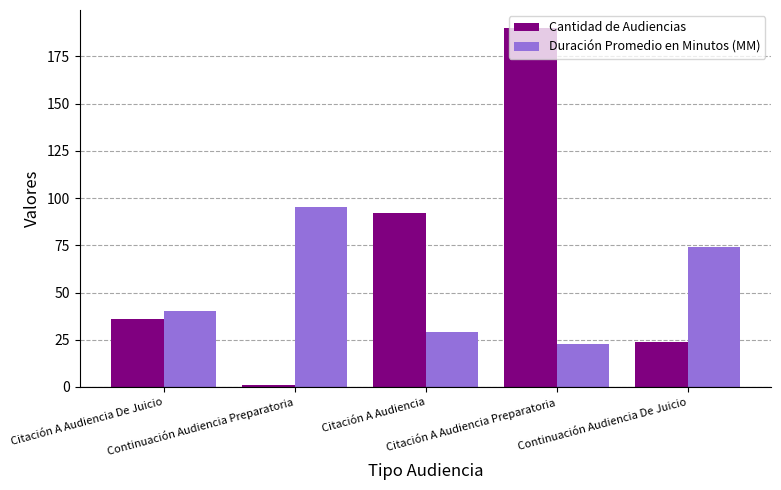

List the labels in order of Duración Promedio en Minutos (MM) value, smallest first.

Citación A Audiencia Preparatoria, Citación A Audiencia, Citación A Audiencia De Juicio, Continuación Audiencia De Juicio, Continuación Audiencia Preparatoria